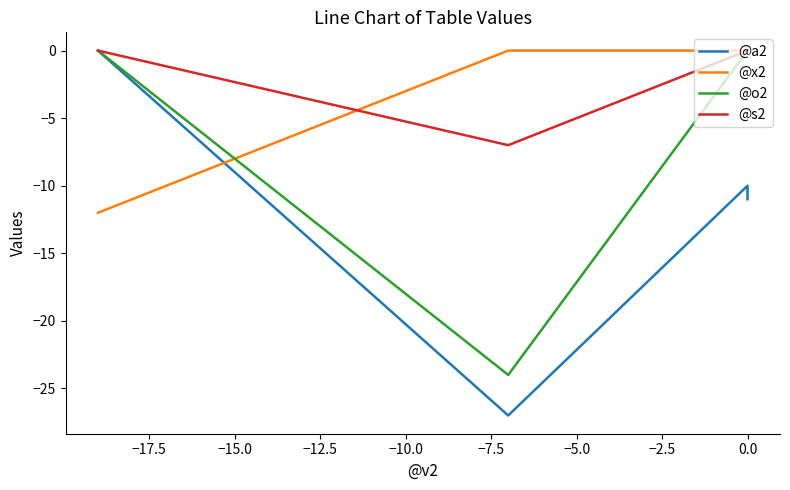

Is the value of @o2 at 0.0 greater than the value of @a2 at 0.0?

Yes